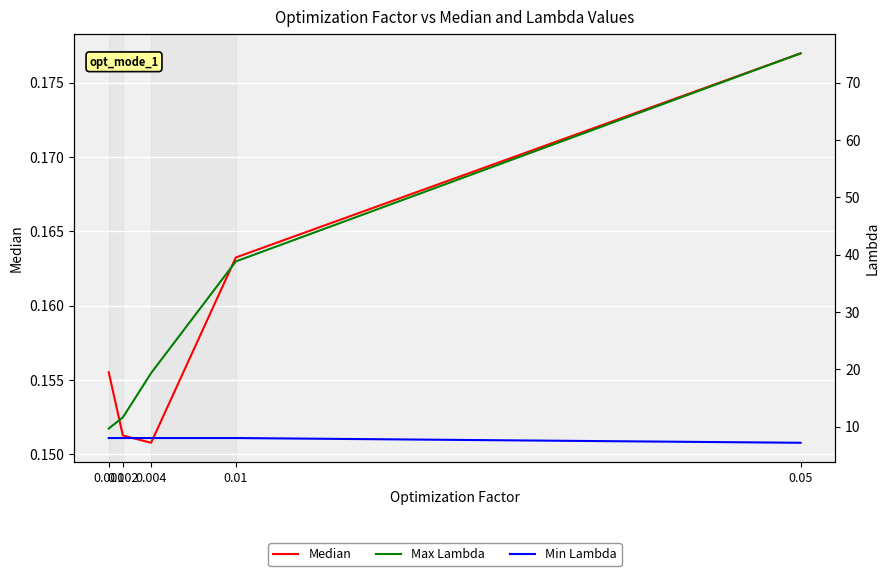

Count the Median values in the range 0 to 1.

5